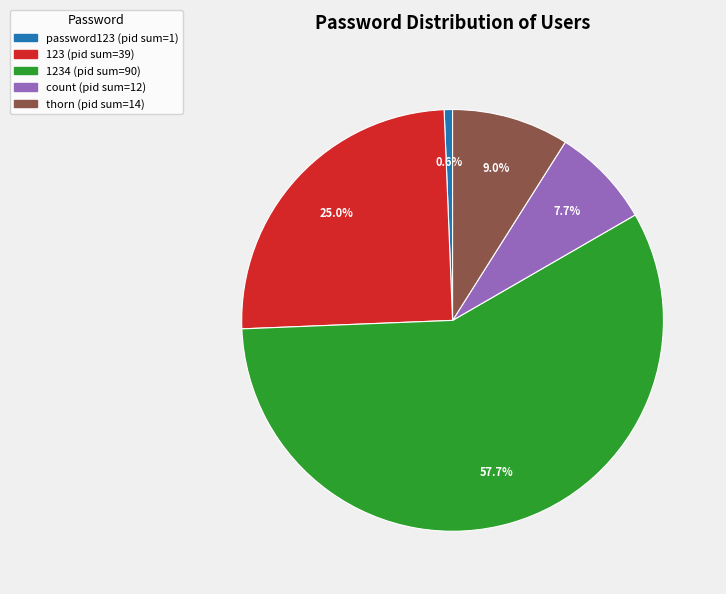

Does any single category account for the majority?

Yes